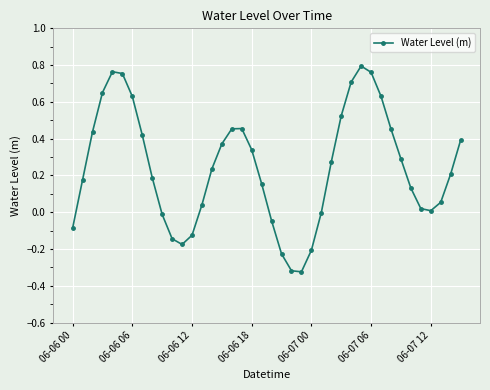

How many points are lower than both their immediate neighbors (excluding endpoints)?

3